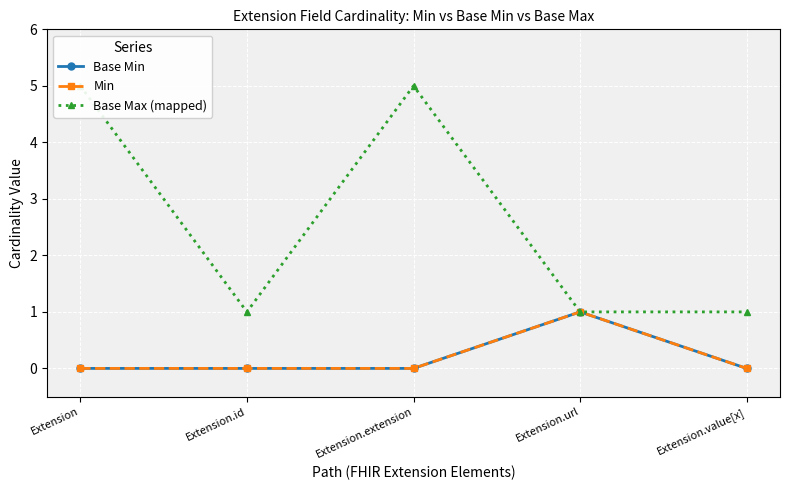

At which category is the sum across all series the highest?

Extension